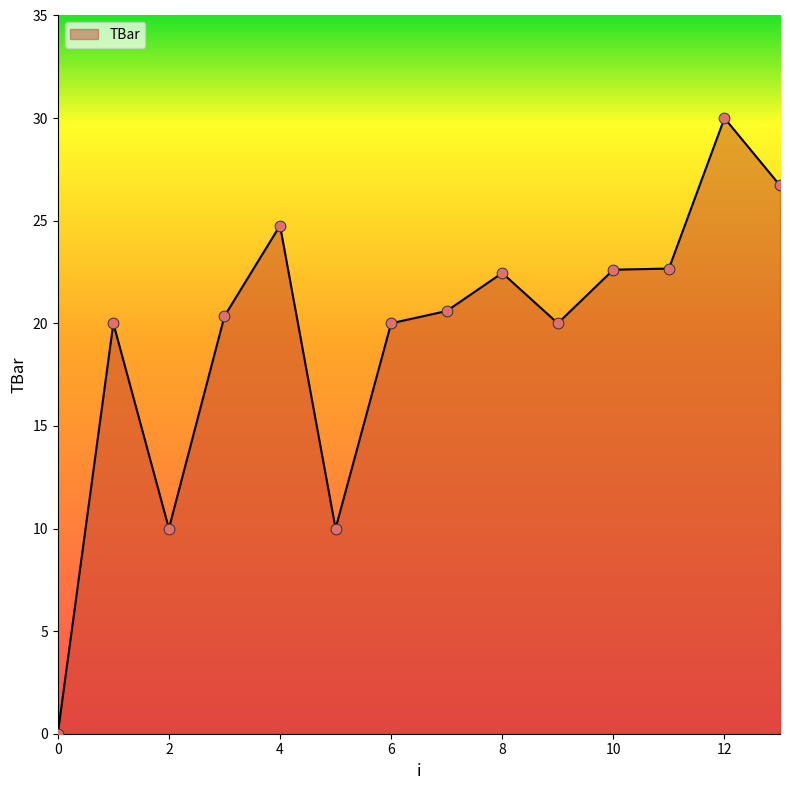

What is the difference between the maximum and minimum values?

30.0